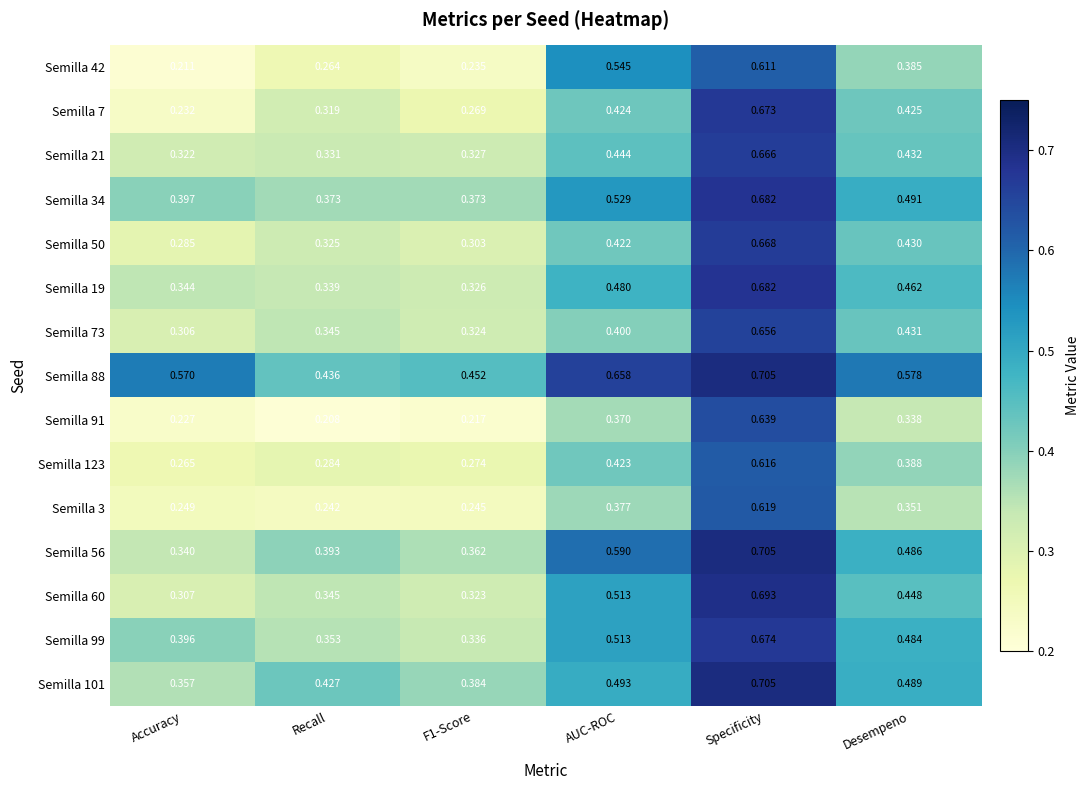

Where is Semilla 3 nearest to the value 0?

Recall